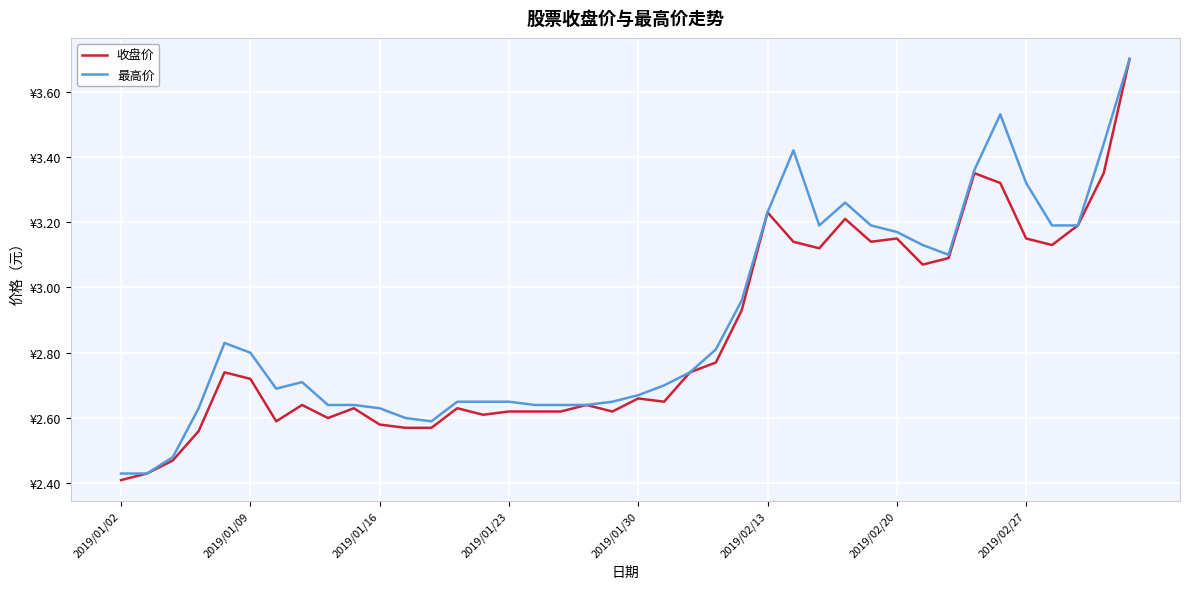

Does the chart display data point markers on the line(s)?

No